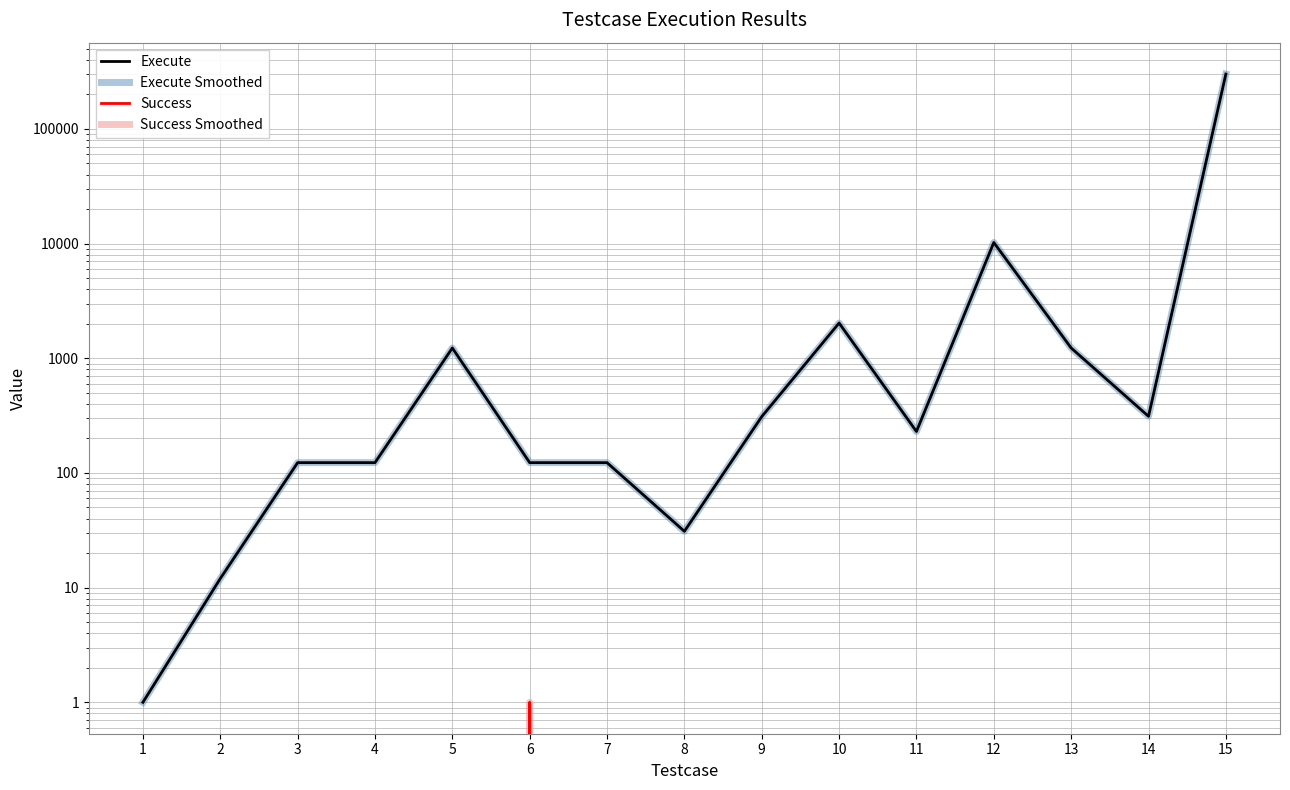

How many values in Success are above zero?

1